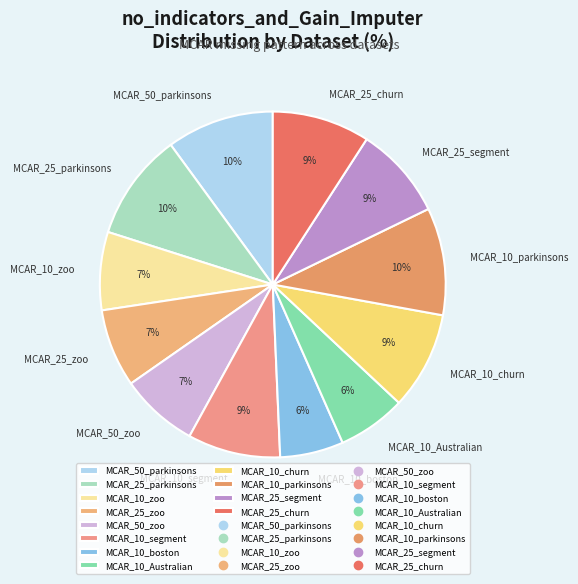

Count the number of slices in the pie.

12